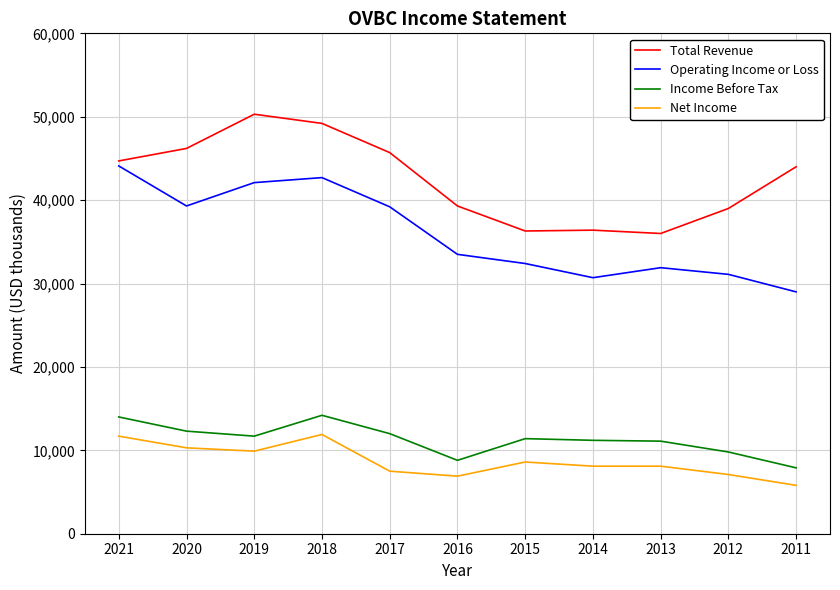

Does the chart have visible grid lines?

Yes